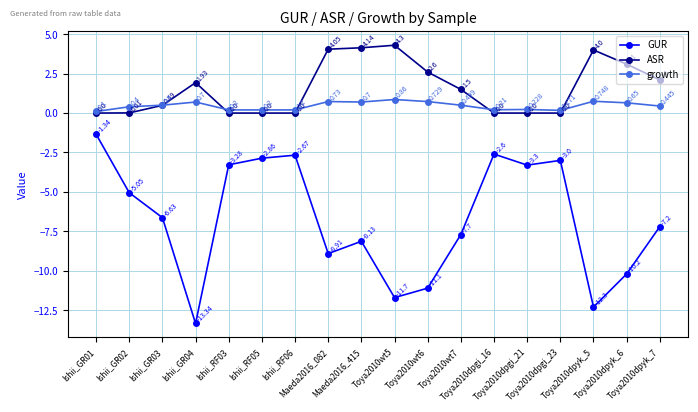

How many growth values are between 0 and 1?

18